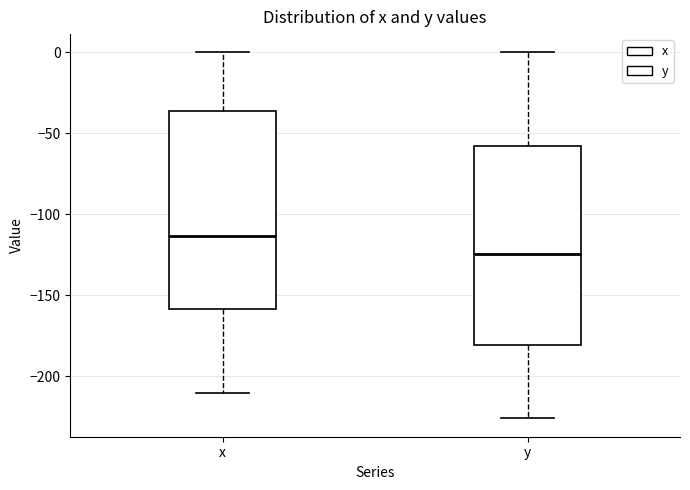

Which box has the lowest median line?

y